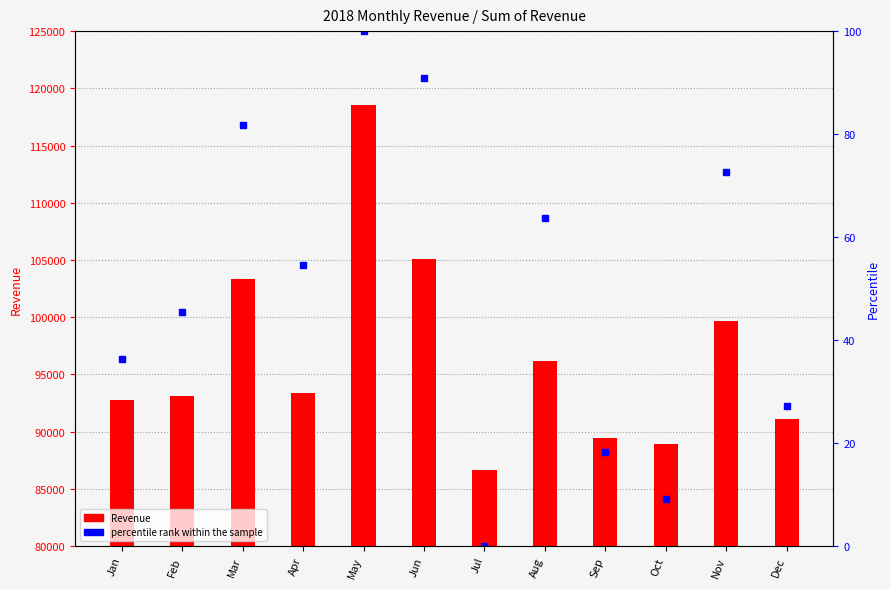

List the labels in order of value, largest first.

May, Jun, Mar, Nov, Aug, Apr, Feb, Jan, Dec, Sep, Oct, Jul